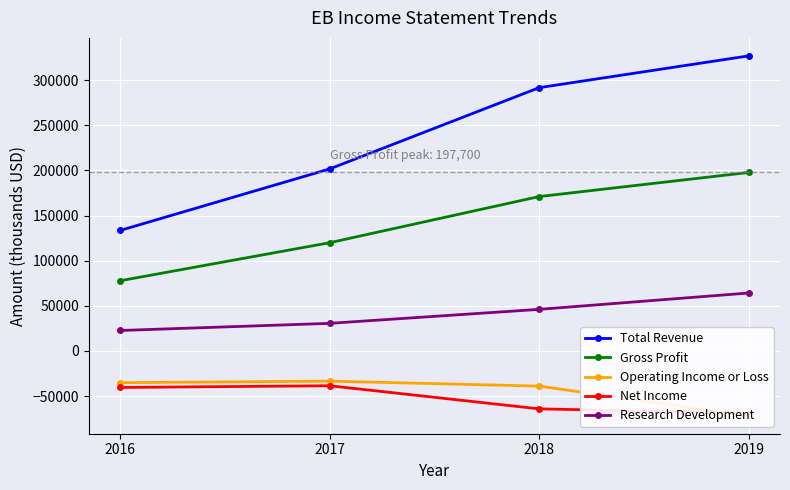

At which label is Net Income closest to -53650?

2018